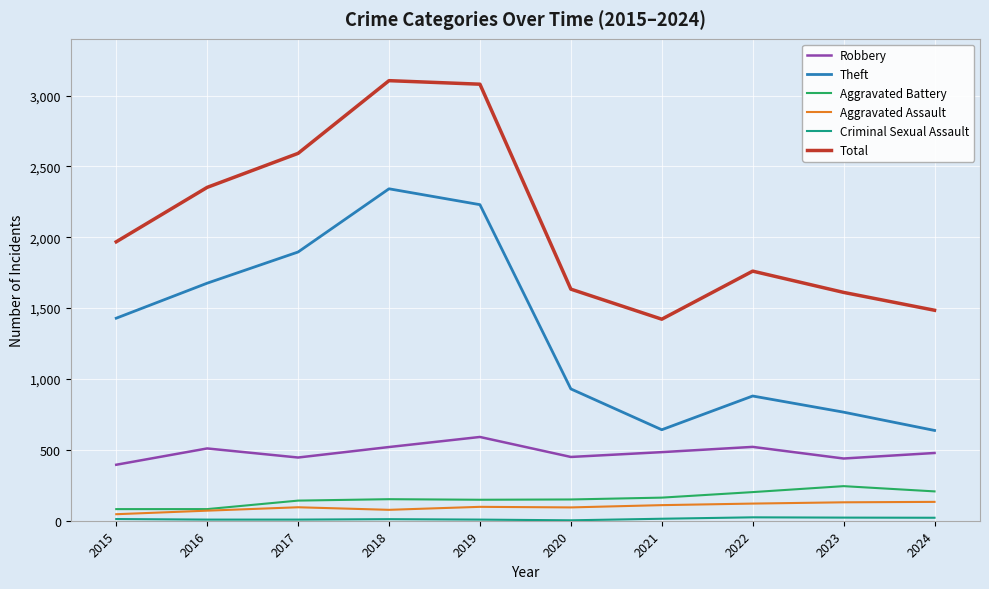

What is the total value across all series at 2015?

3932